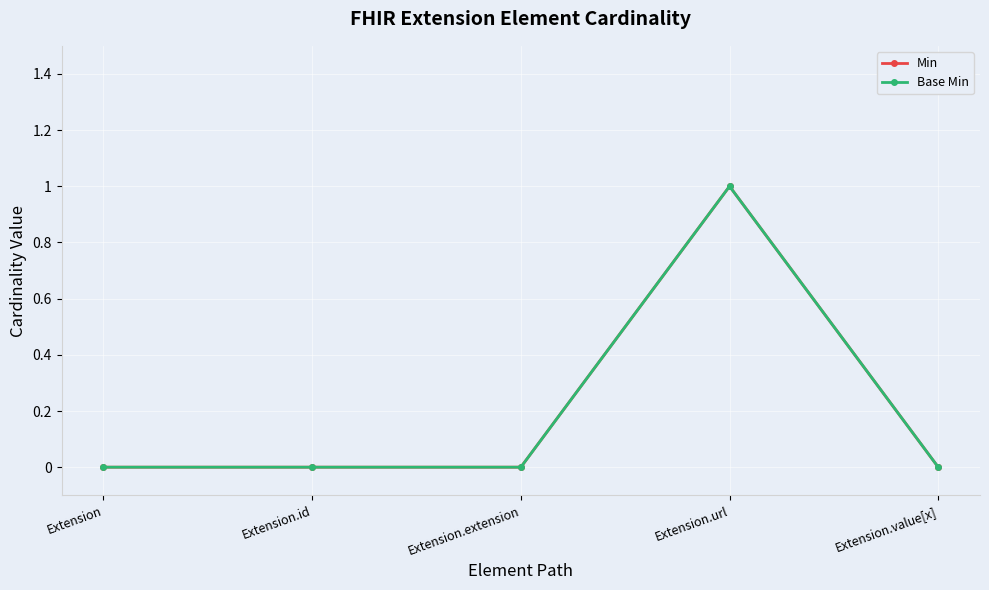

At which category is the sum across all series the highest?

Extension.url